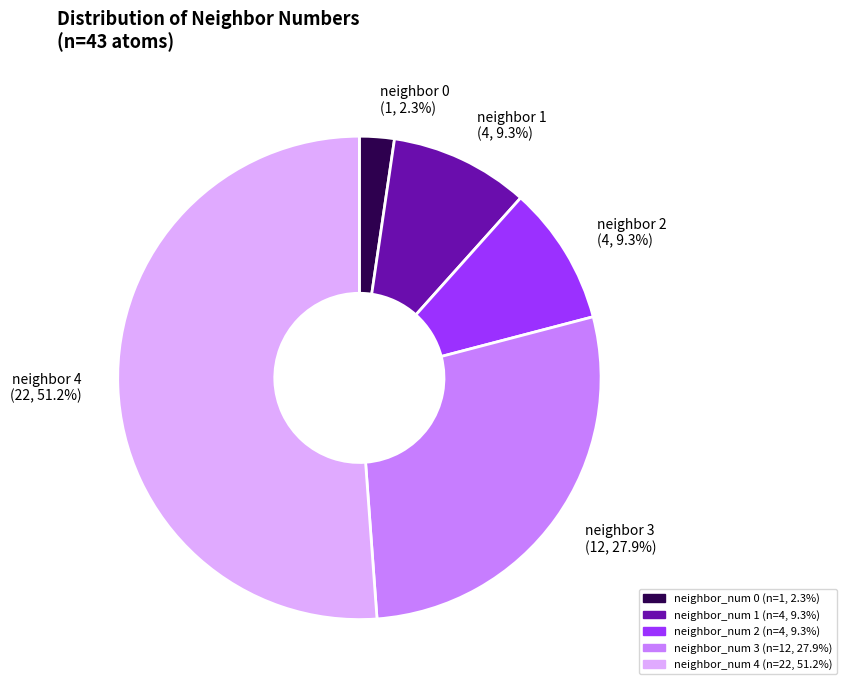

Between neighbor 4 (22, 51.2%) and neighbor 3 (12, 27.9%), which is larger?

neighbor 4 (22, 51.2%)